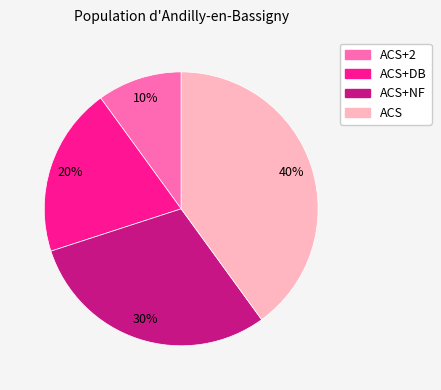

To the nearest percent, what is the difference between the largest and smallest slice percentages?

30%